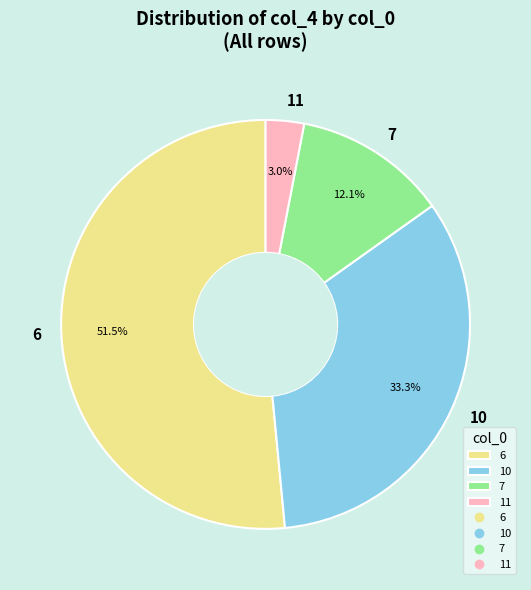

Is the sum of 6 and 10 greater than half?

Yes